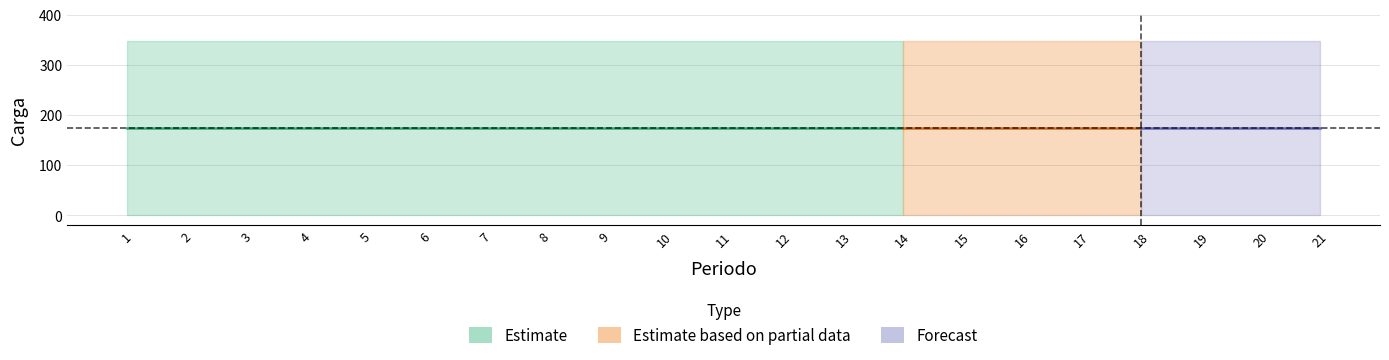

Reading left to right, what are all the values shown in this chart?

Carga máxima: 348	348	348	348	348	348	348	348	348	348	348	348	348	348	348	348	348	348	348	348	348
Carga mínima: 0	0	0	0	0	0	0	0	0	0	0	0	0	0	0	0	0	0	0	0	0